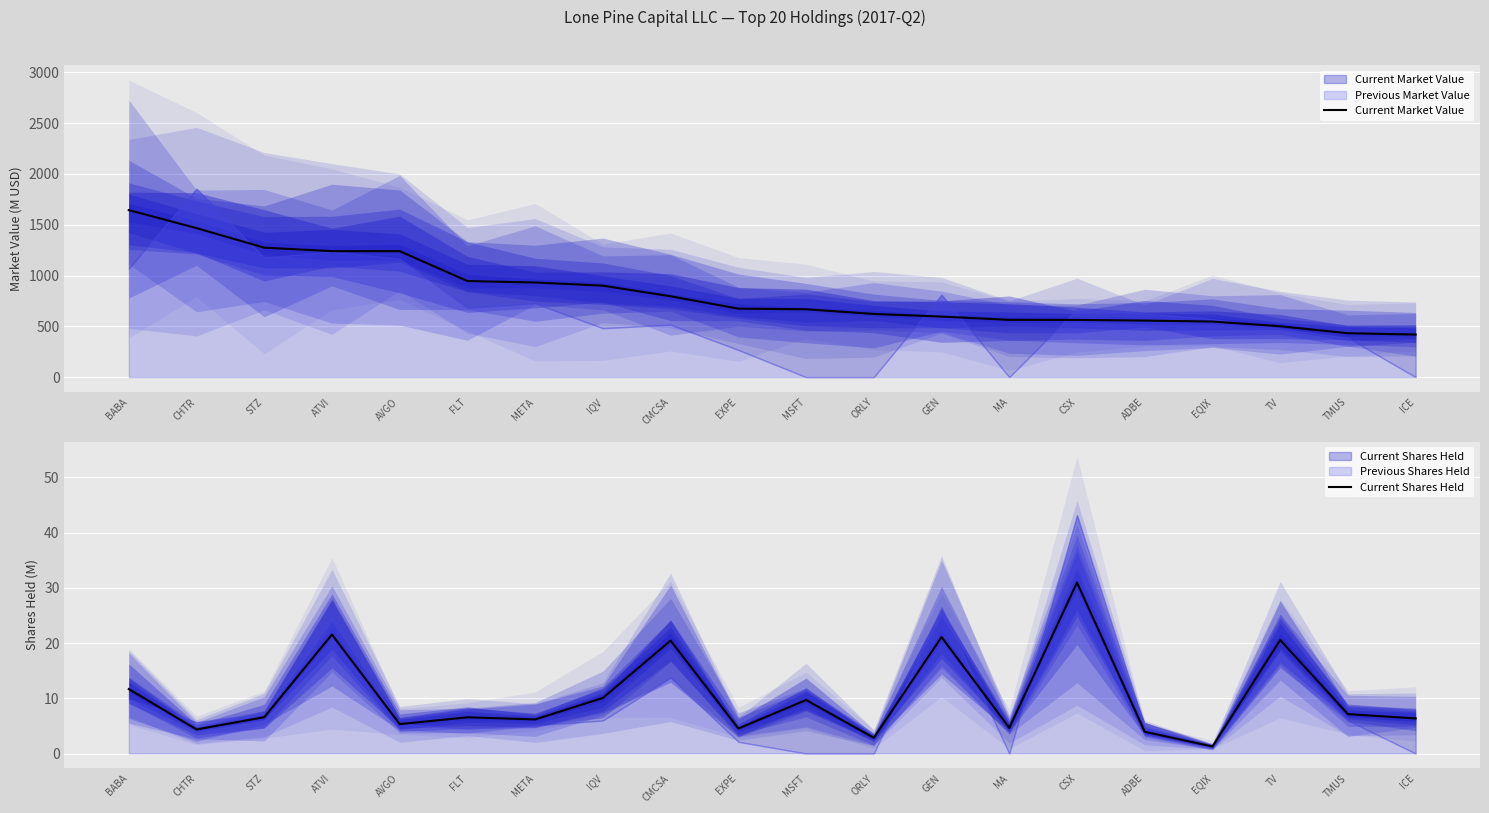

What is the label of the 10th point from the right?

MSFT